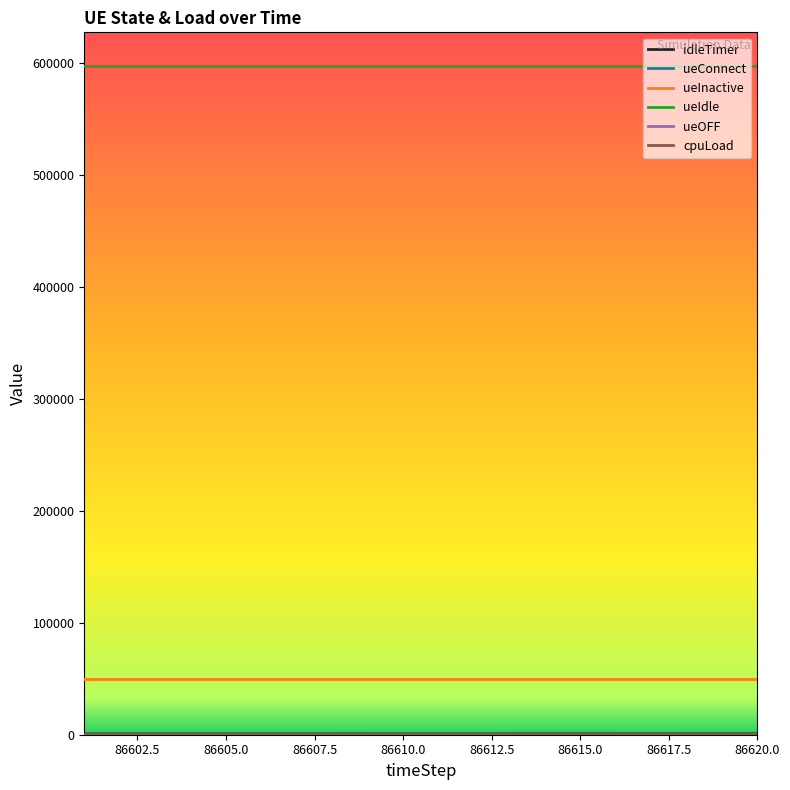

Is this an area chart (filled region under the line)?

No